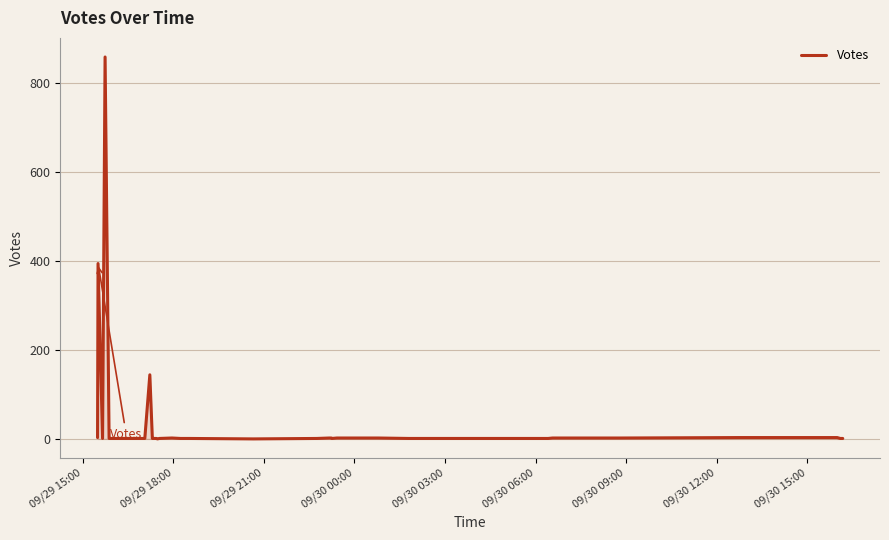

Does the chart display data point markers on the line(s)?

No